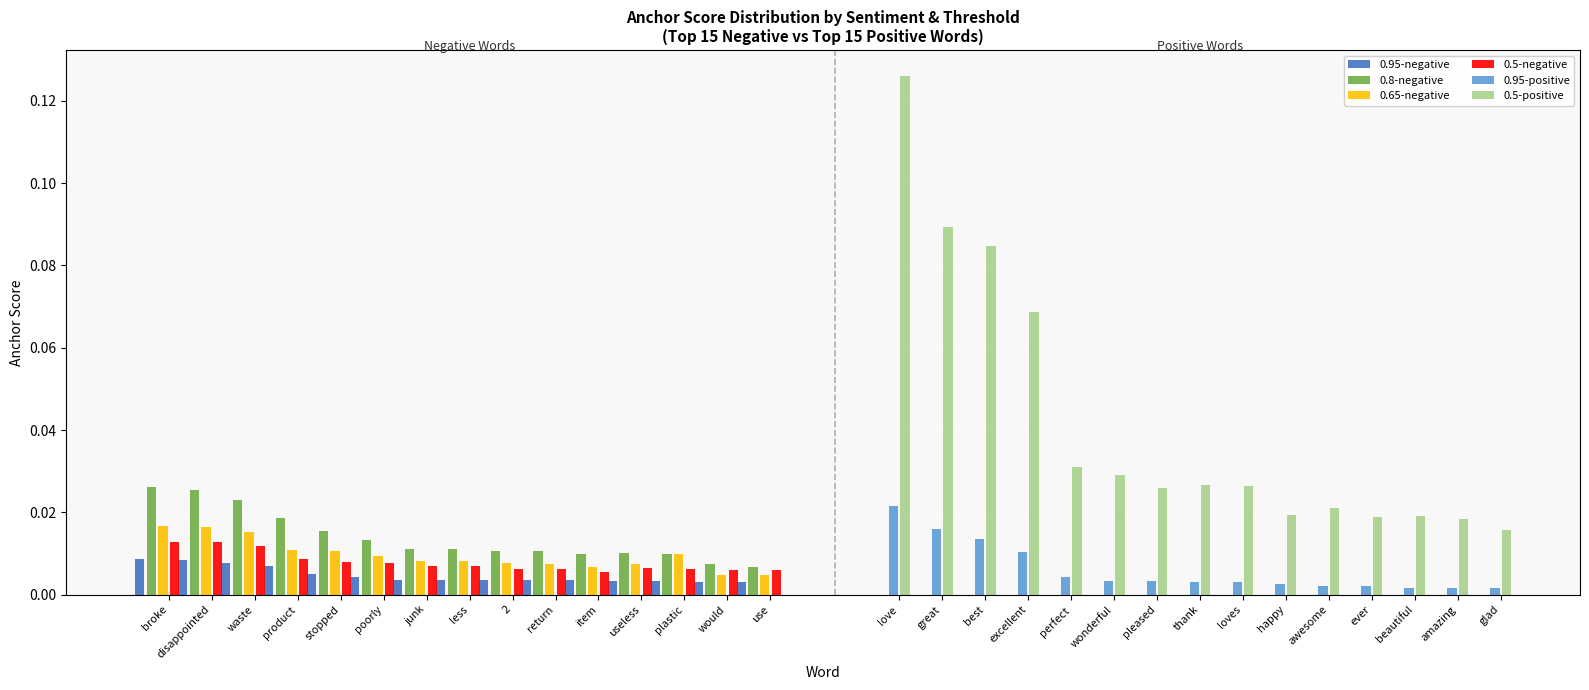

At which label is 0.8-negative closest to 0?

use